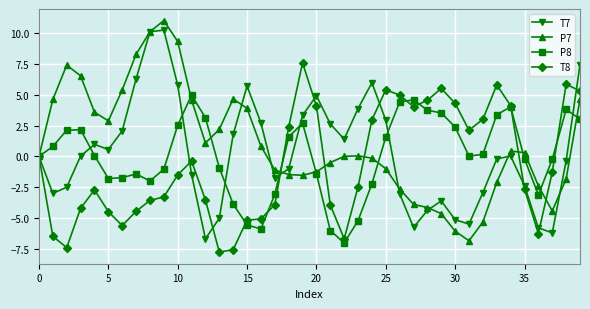

Which series has the largest range (max minus min)?

P7